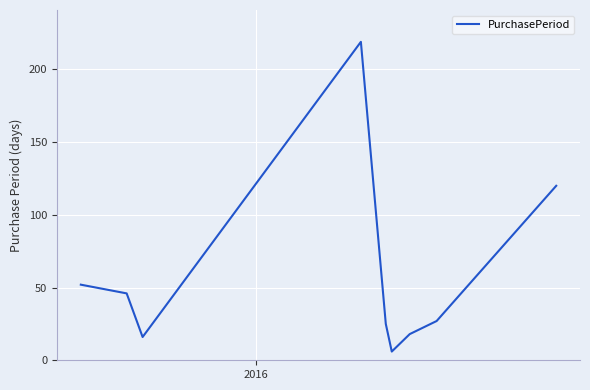

What is the maximum value shown in the chart?

219